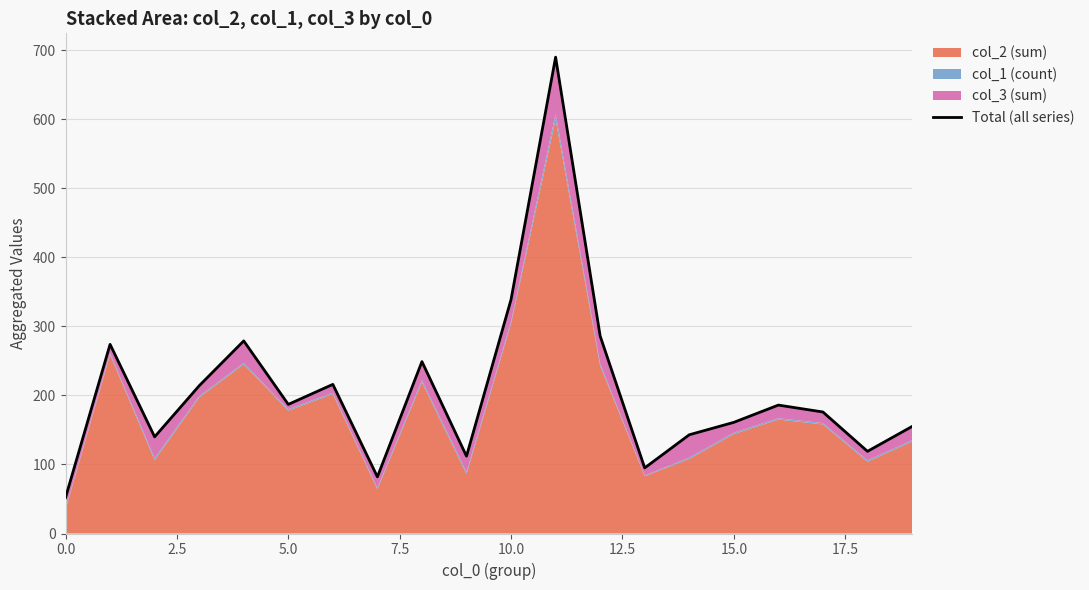

What position from the left is 0.0?

1